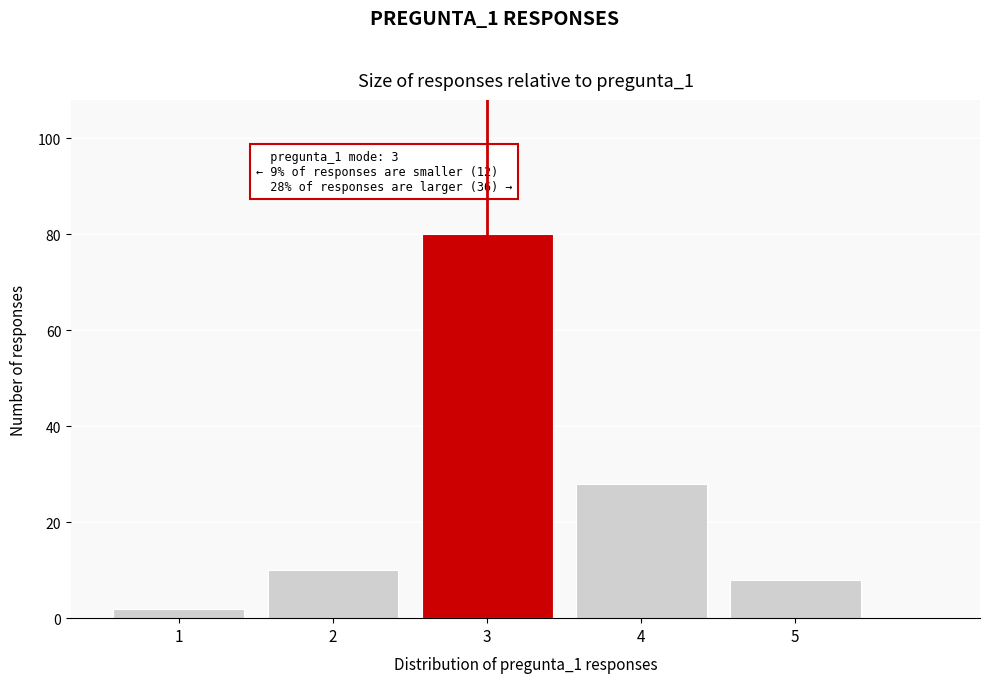

Reading right to left, list all the values displayed in this chart.

8	28	80	10	2